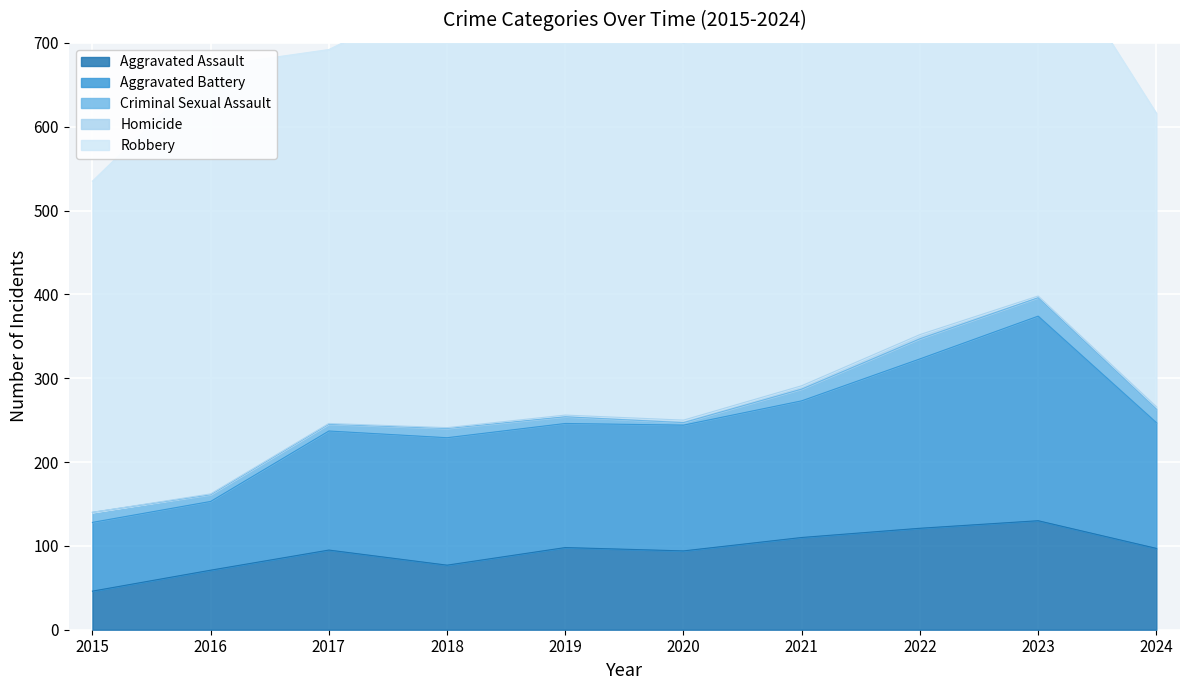

Which series has the largest total across all categories?

Robbery